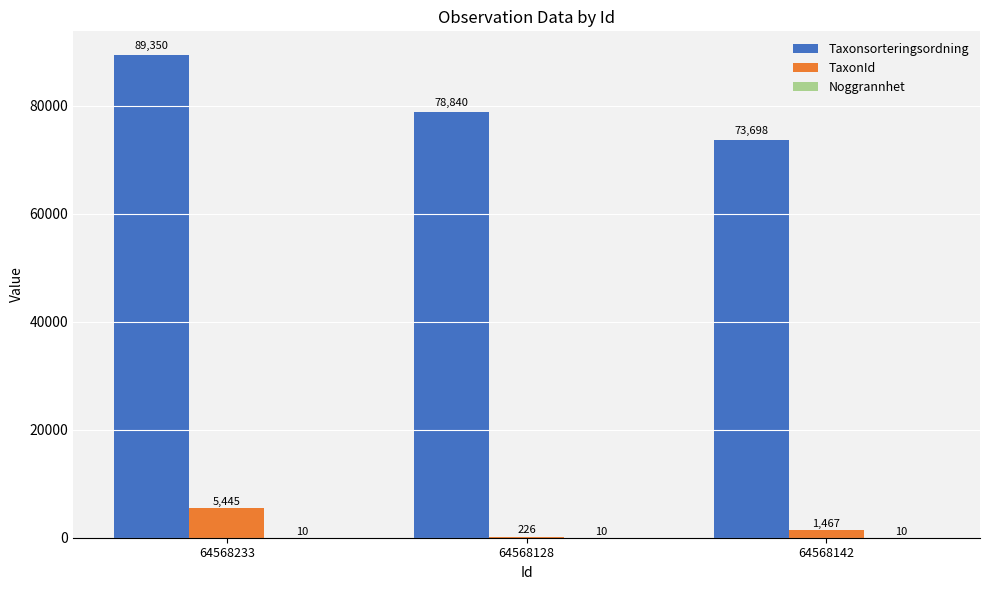

Which series has the largest total across all categories?

Taxonsorteringsordning